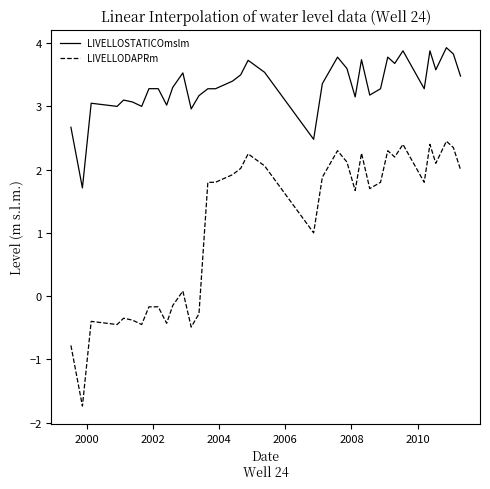

Which series has the largest total across all categories?

LIVELLOSTATICOmslm